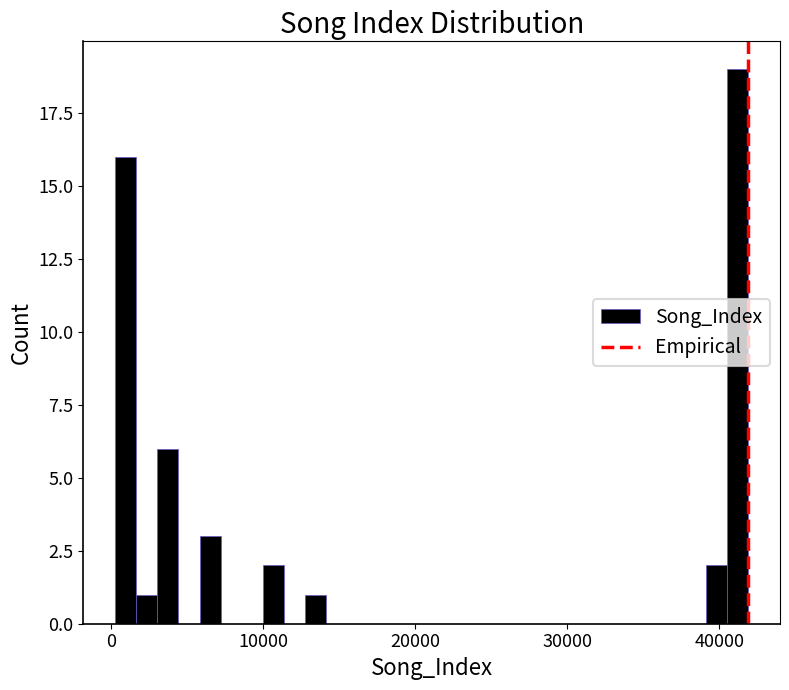

Around what value on the x-axis is the tallest bar? Give the approximate position of its centre, as read against the axis.

41000